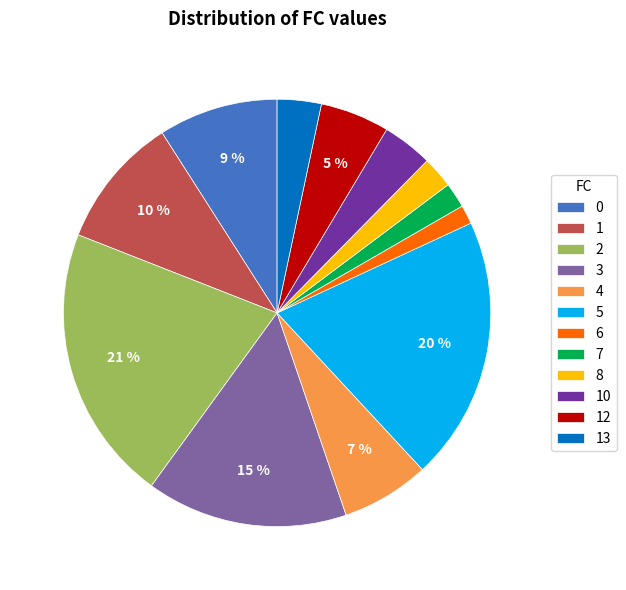

How many slices are in this pie chart?

12